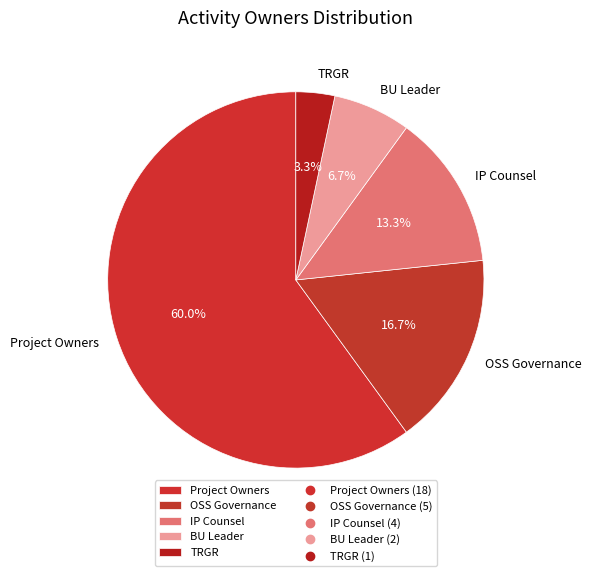

What percentage do IP Counsel and OSS Governance together represent?

30.0%